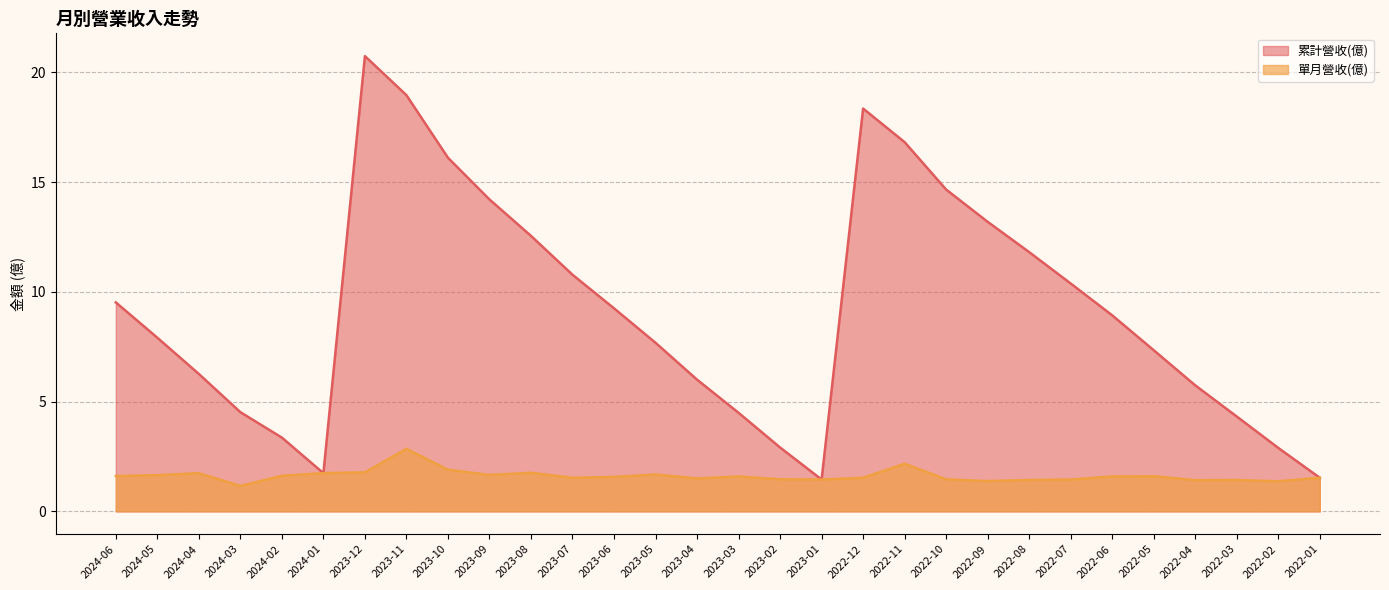

What is the approximate value of 累計營收(億) at 2023-01?

1.4